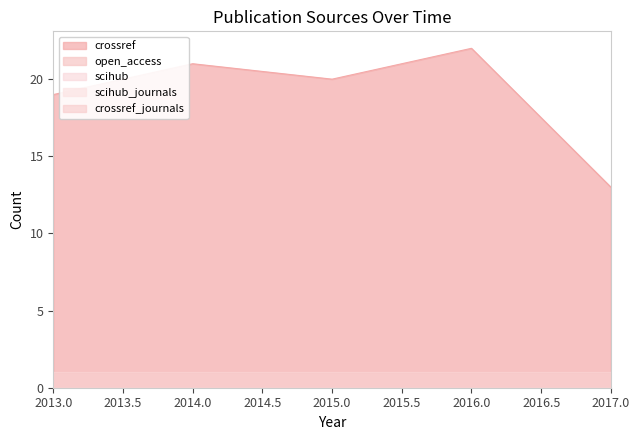

What is the sum of the crossref_journals values at 2013 and 2015?

2